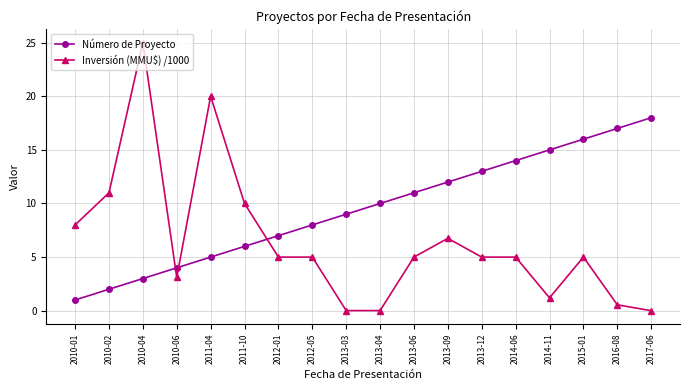

Which series ends up on top after the final intersection of Número de Proyecto and Inversión (MMU$) /1000?

Número de Proyecto